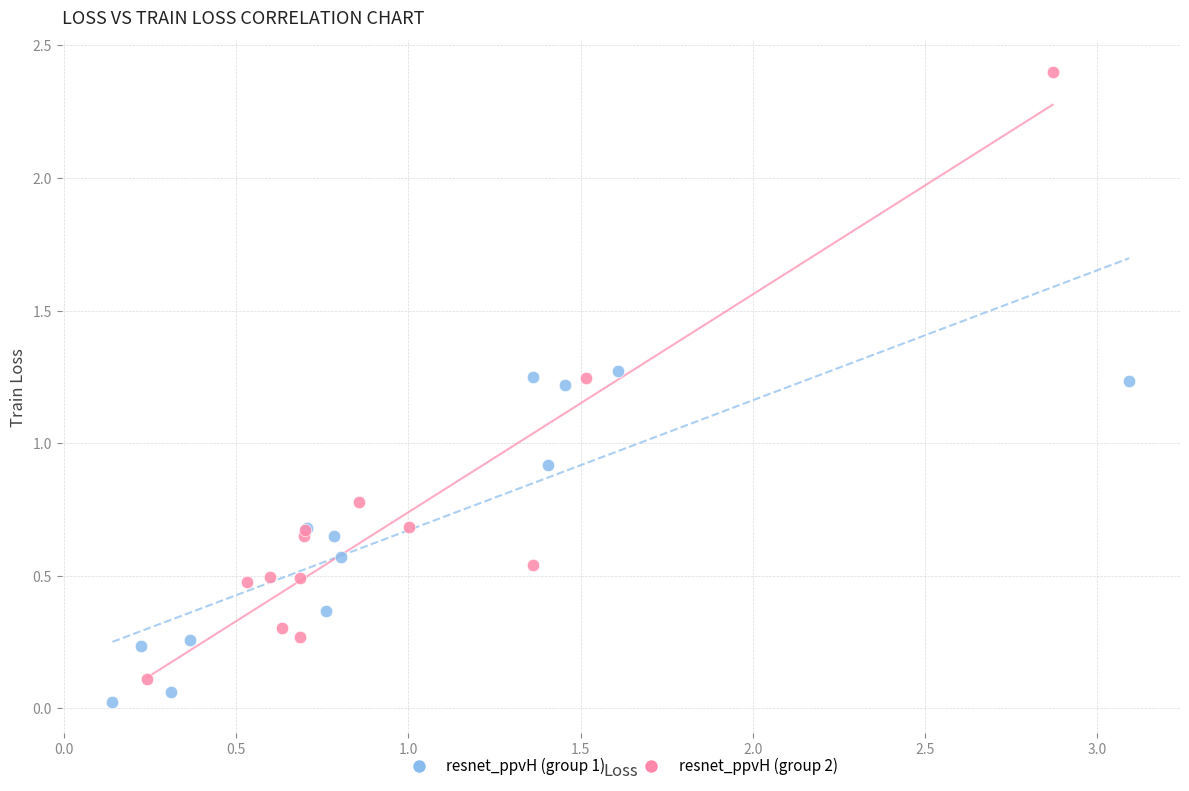

Which series has the largest Y range (max minus min)?

resnet_ppvH (group 2)